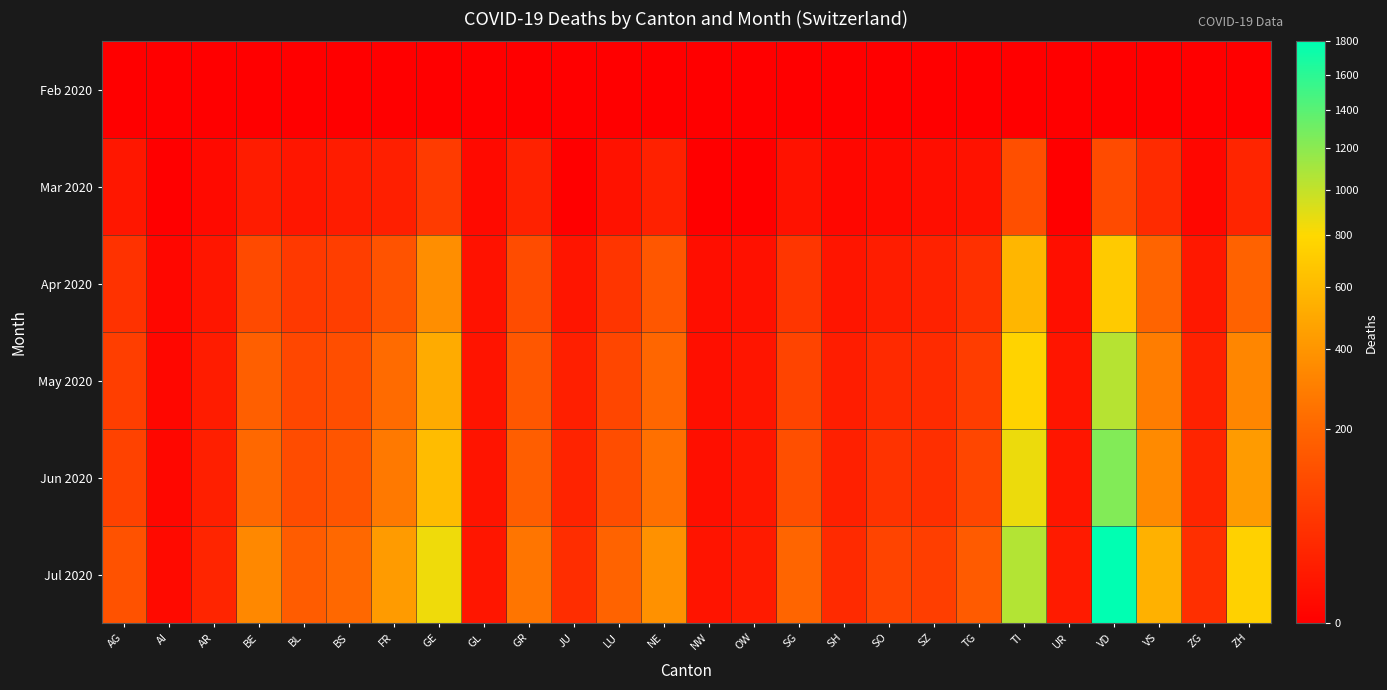

What is the difference between the highest and lowest values at SH?

35